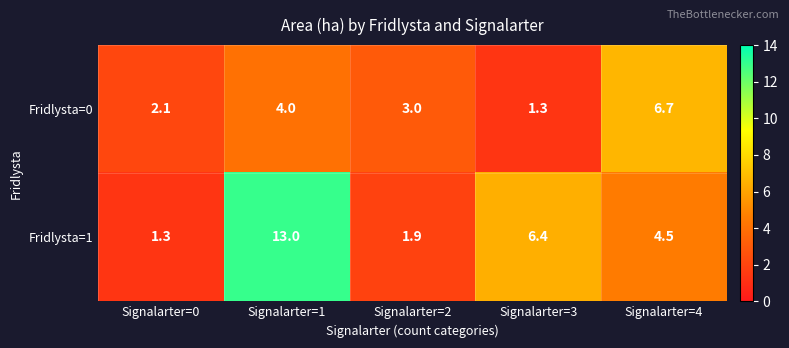

What is the total value across all series at Signalarter=2?

4.9